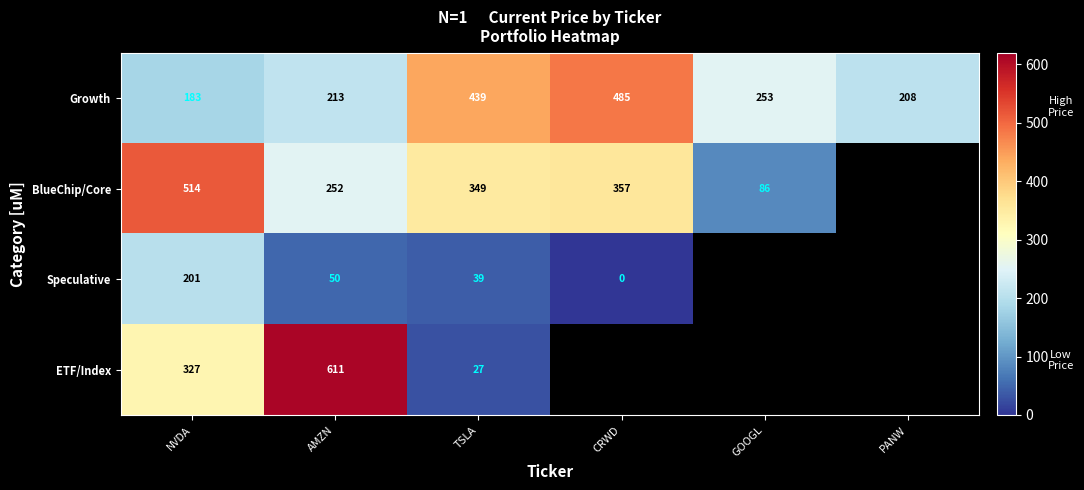

How many data points does each series have?

6